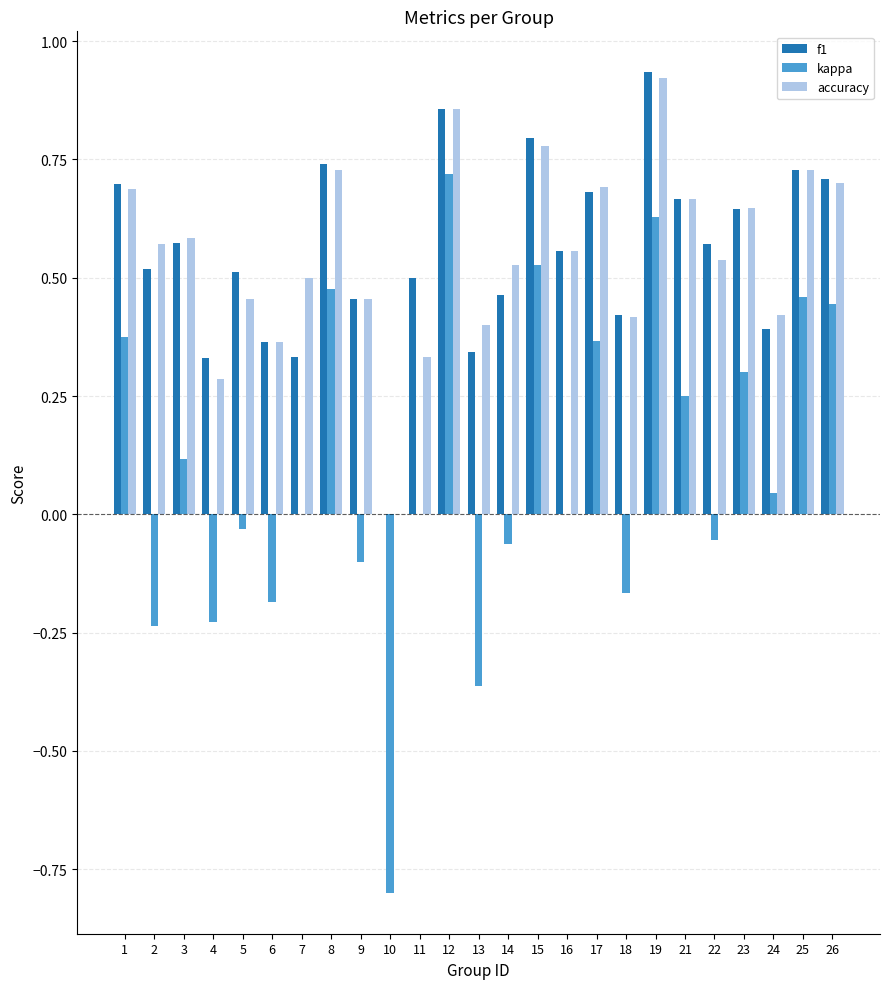

Is it true that kappa equals 0.6 at 11?

False